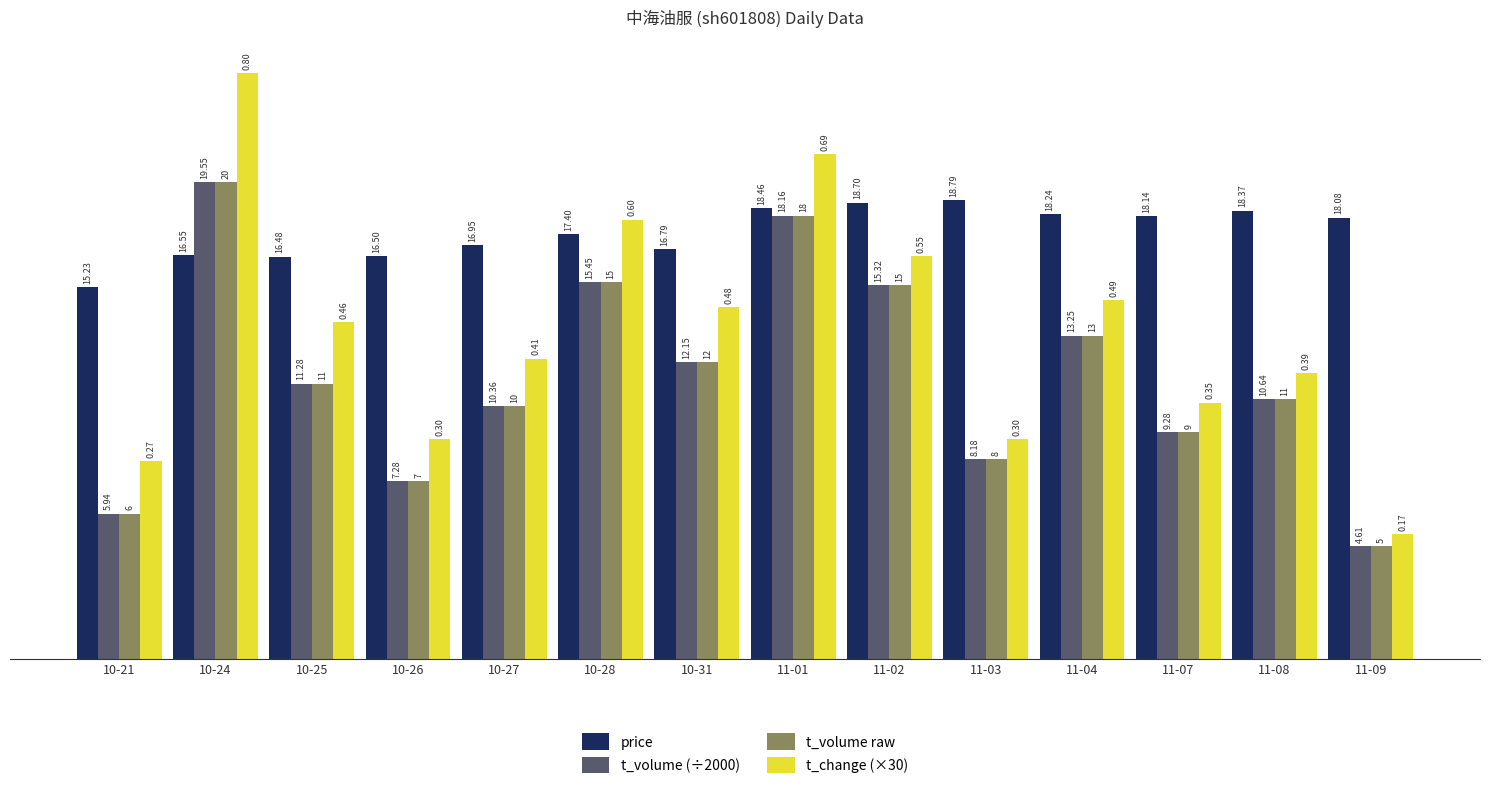

What is the sum of all t_volume (÷2000) values?

161.4